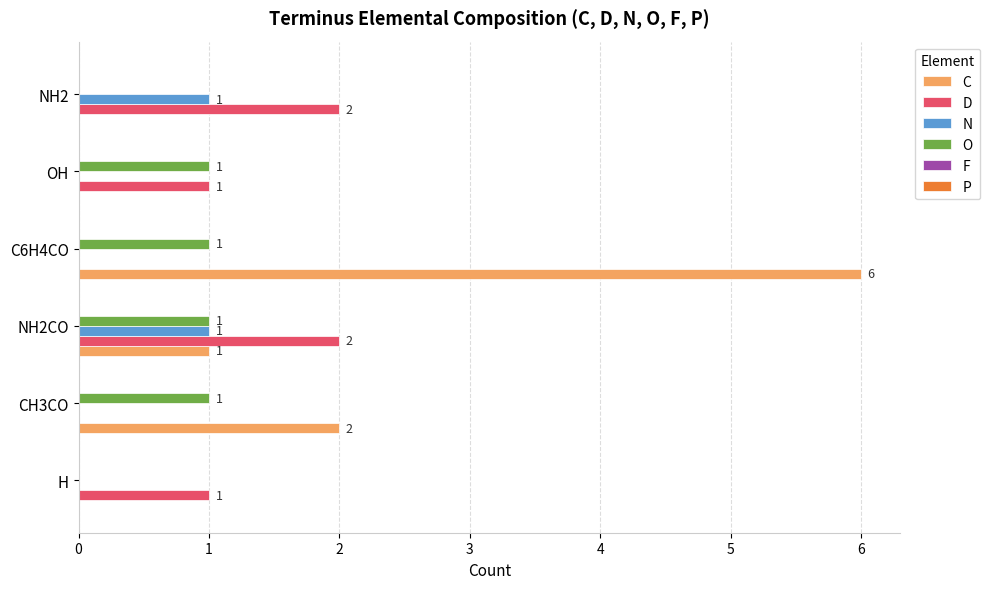

Is it true that D equals 2 at NH2CO?

True